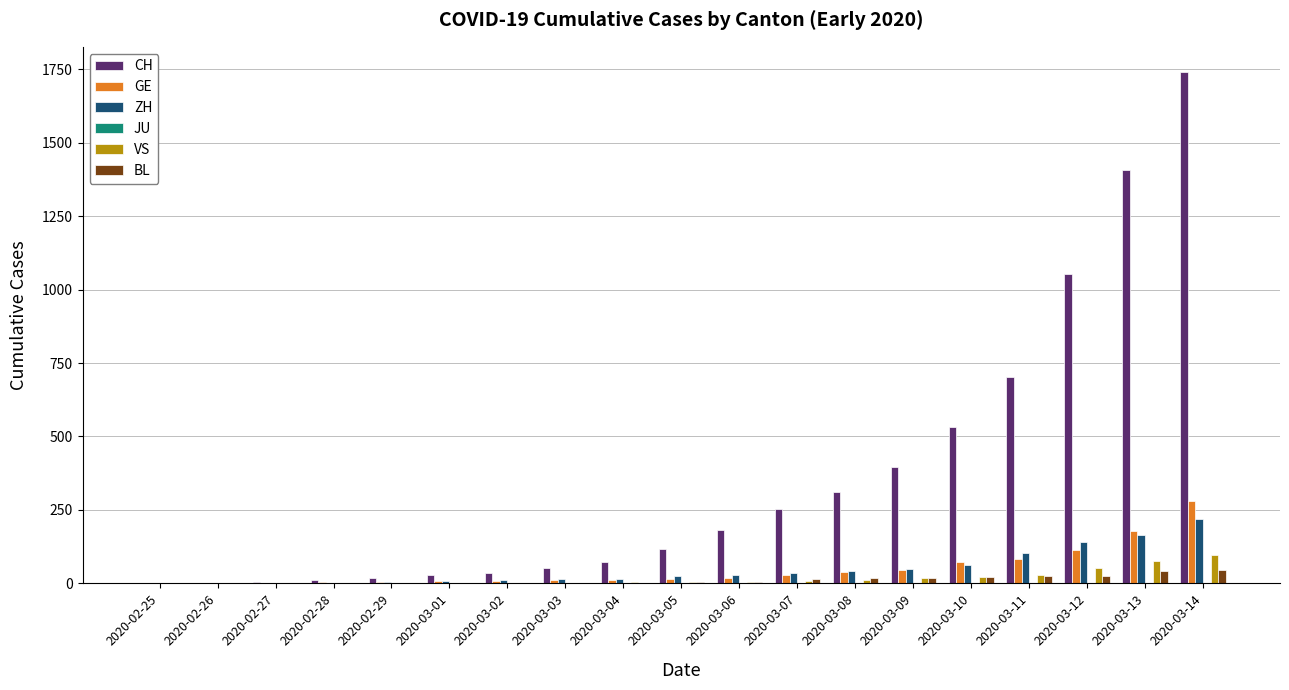

What is the difference between the ZH values at 2020-03-12 and 2020-03-11?

39